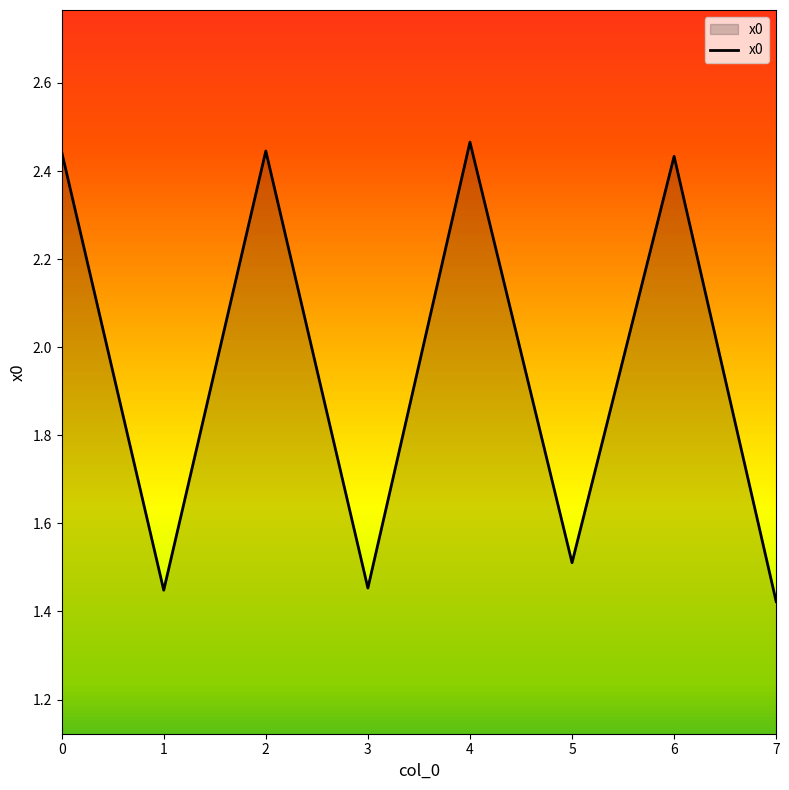

How many distinct data groups are displayed?

1